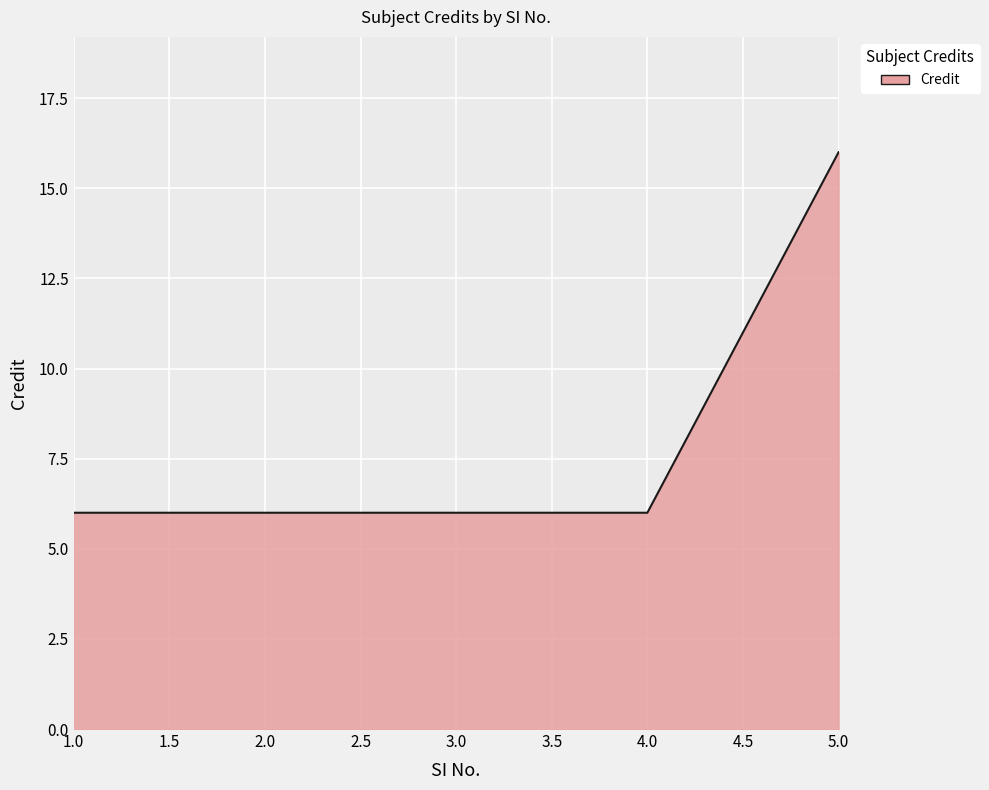

Reading left to right, list all the values displayed in this chart.

6	6	6	6	16